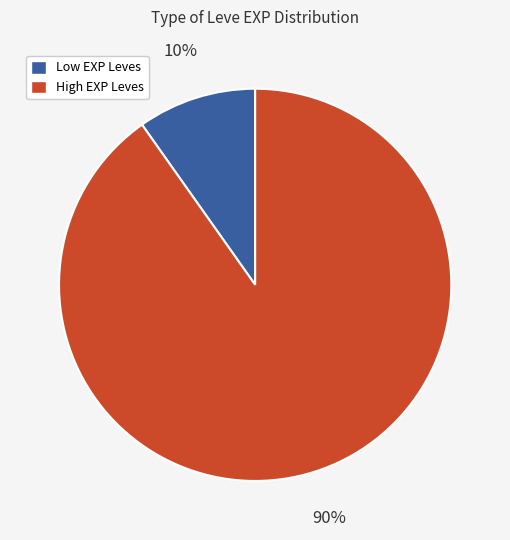

Is there a majority slice in this chart?

Yes